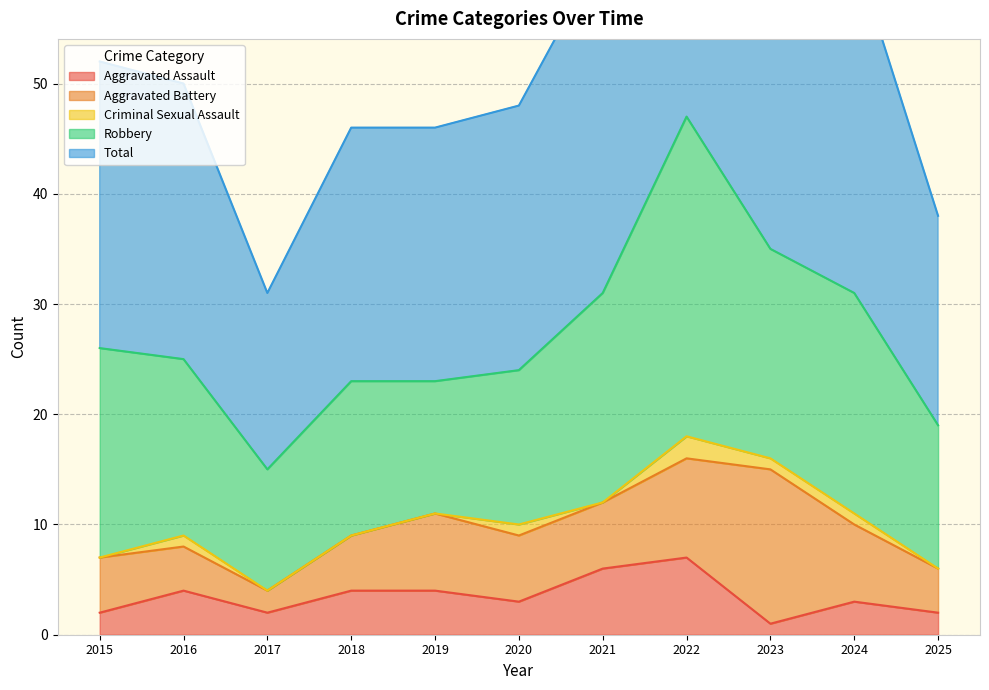

Is it true that Aggravated Battery equals 6 at 2016?

False